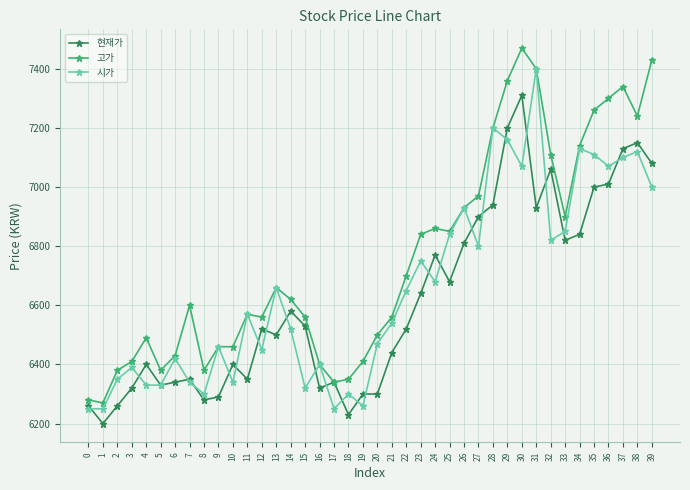

Reading left to right, what are all the values shown in this chart?

현재가: 6260	6200	6260	6320	6400	6330	6340	6350	6280	6290	6400	6350	6520	6500	6580	6530	6320	6340	6230	6300	6300	6440	6520	6640	6770	6680	6810	6900	6940	7200	7310	6930	7060	6820	6840	7000	7010	7130	7150	7080
고가: 6280	6270	6380	6410	6490	6380	6430	6600	6380	6460	6460	6570	6560	6660	6620	6560	6400	6340	6350	6410	6500	6560	6700	6840	6860	6850	6930	6970	7200	7360	7470	7400	7110	6900	7140	7260	7300	7340	7240	7430
시가: 6250	6250	6350	6390	6330	6330	6420	6340	6300	6460	6340	6570	6450	6660	6520	6320	6400	6250	6300	6260	6470	6540	6650	6750	6680	6840	6930	6800	7200	7160	7070	7400	6820	6850	7130	7110	7070	7100	7120	7000